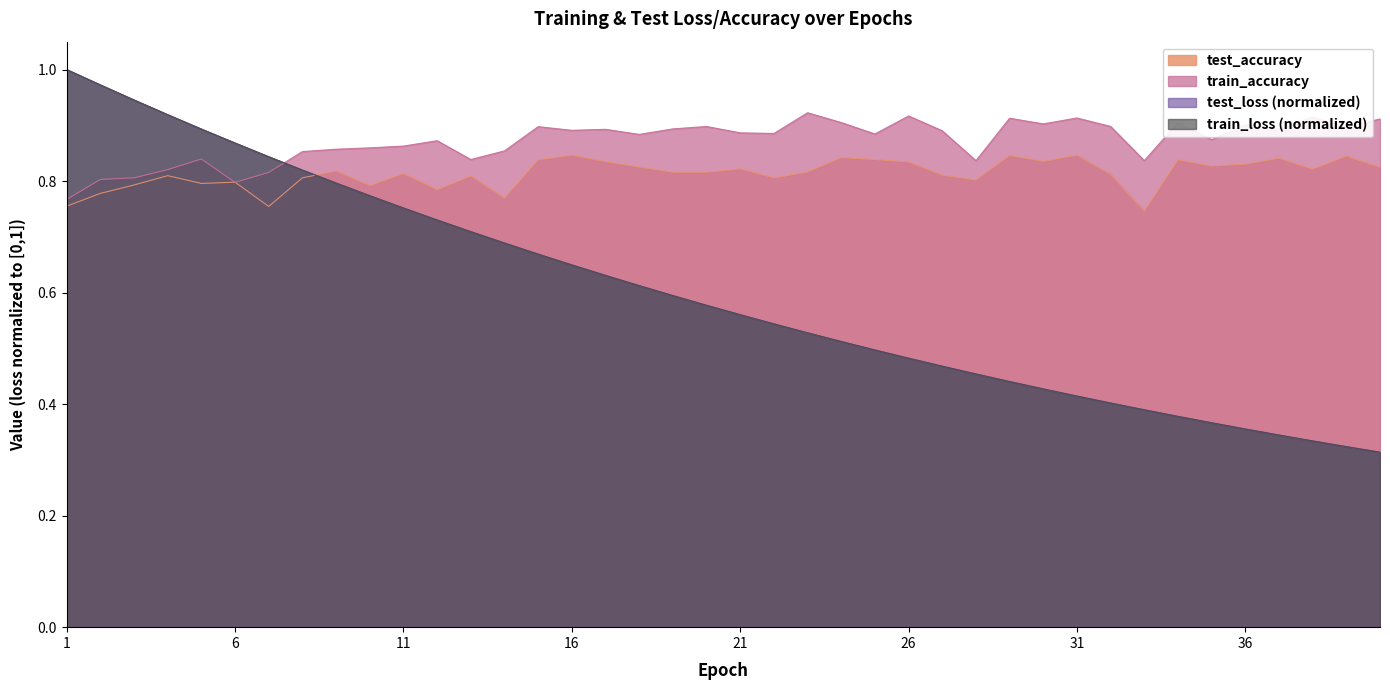

The value of test_loss at 30 is 0.6. True or false?

False